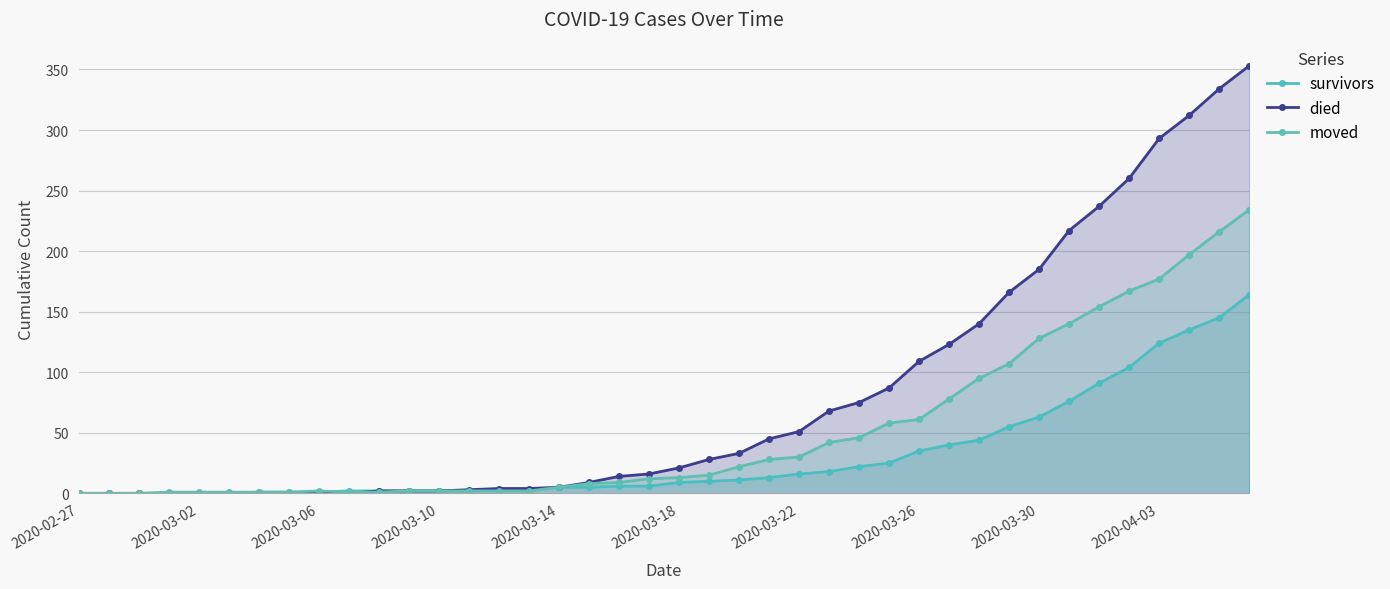

True or false: died and survivors cross at least once.

False